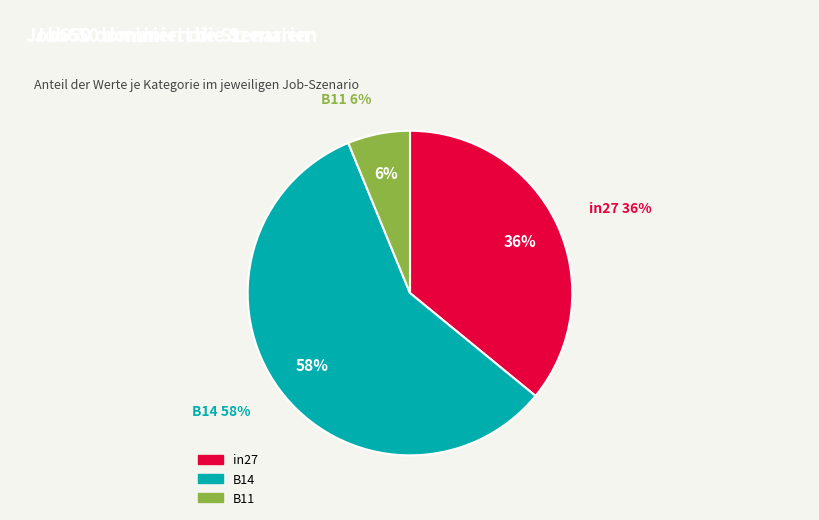

To the nearest percent, what portion does B11 represent?

6%